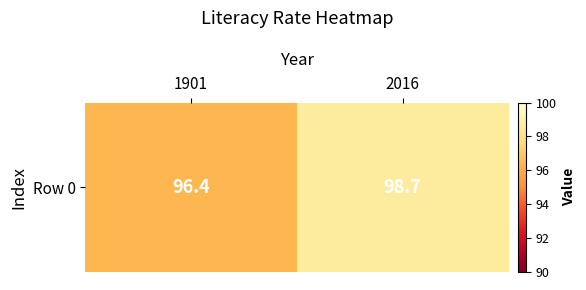

Where is the data nearest to the value 97?

1901